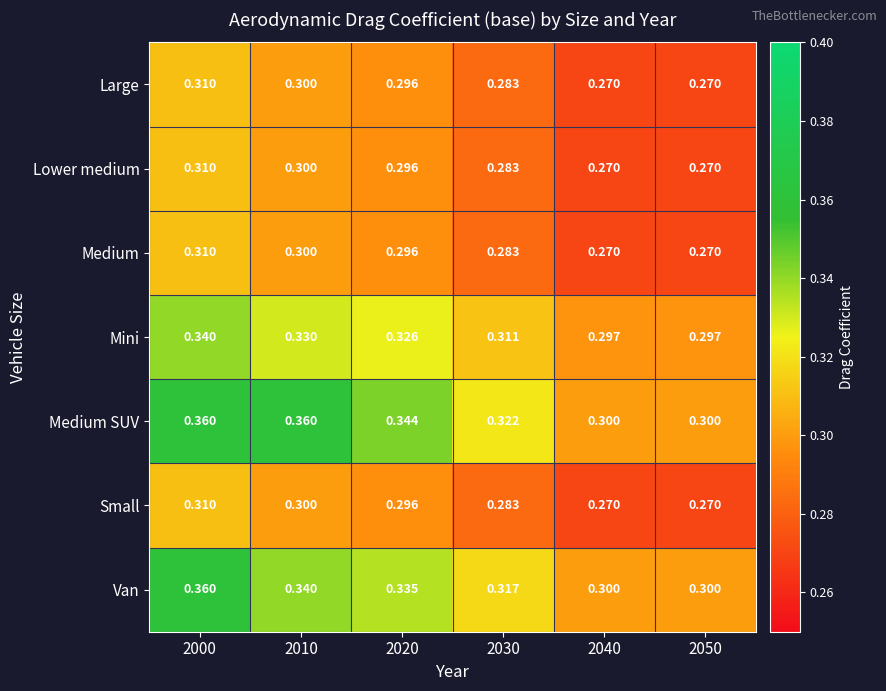

Is the value of Van at 2050 greater than the value of Mini at 2050?

Yes